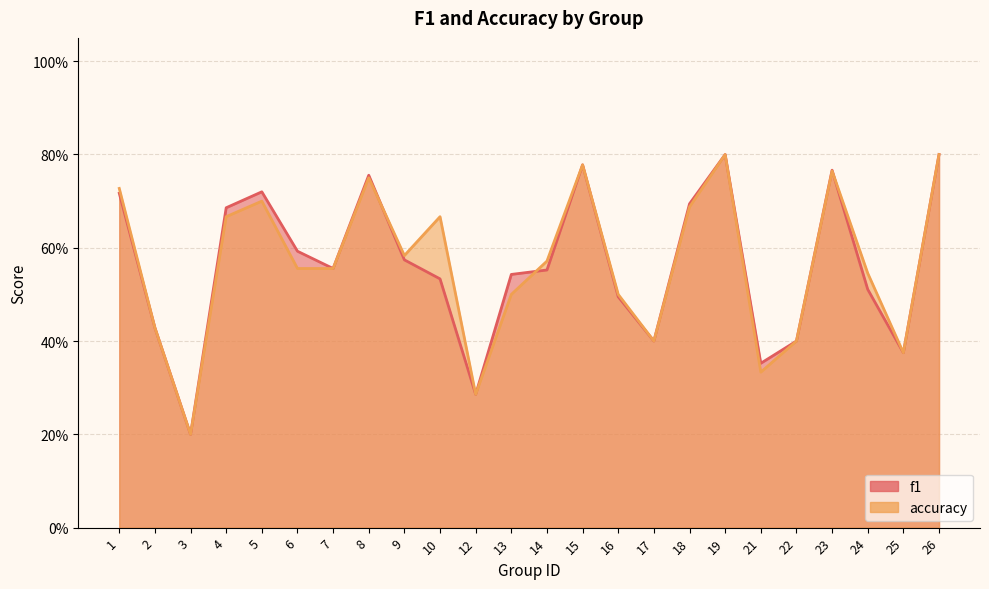

Rank the series at 17 from highest to lowest value.

f1, accuracy